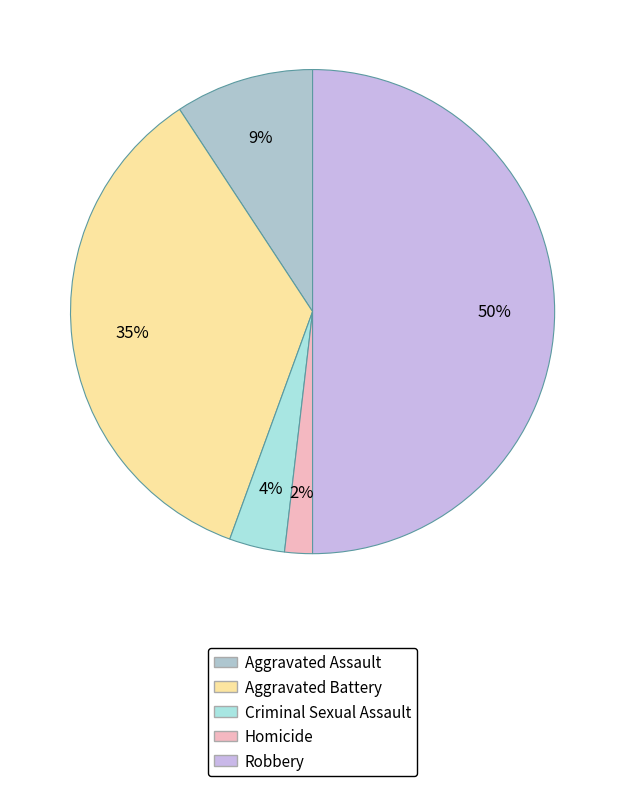

True or false: Aggravated Battery accounts for 35% of the total.

True